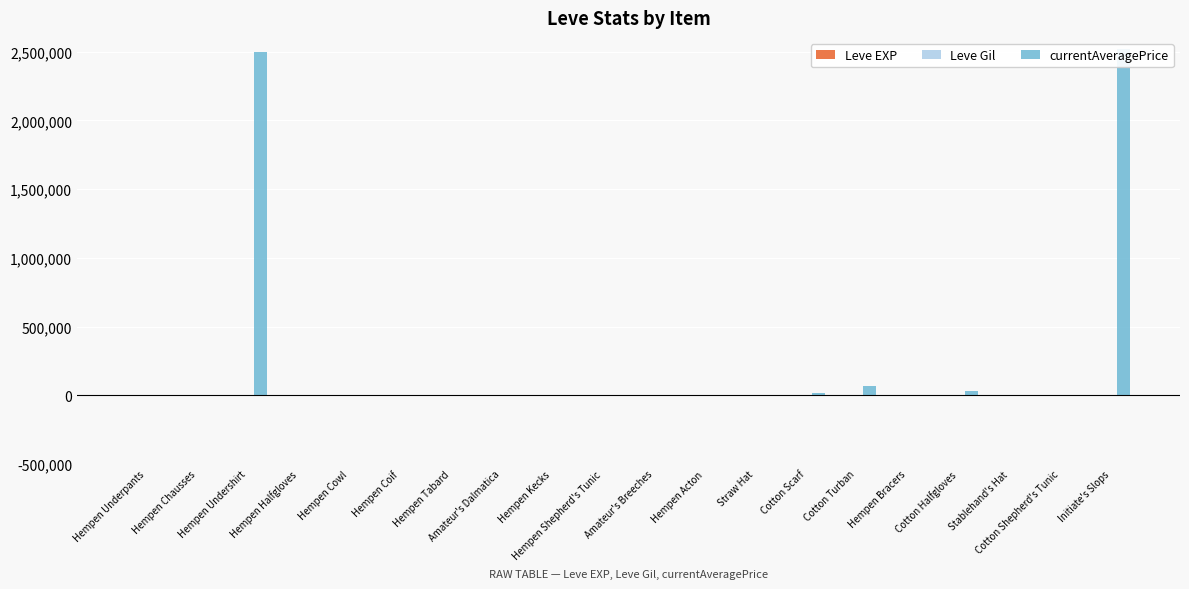

What is the difference between the highest and lowest values at Hempen Tabard?

30